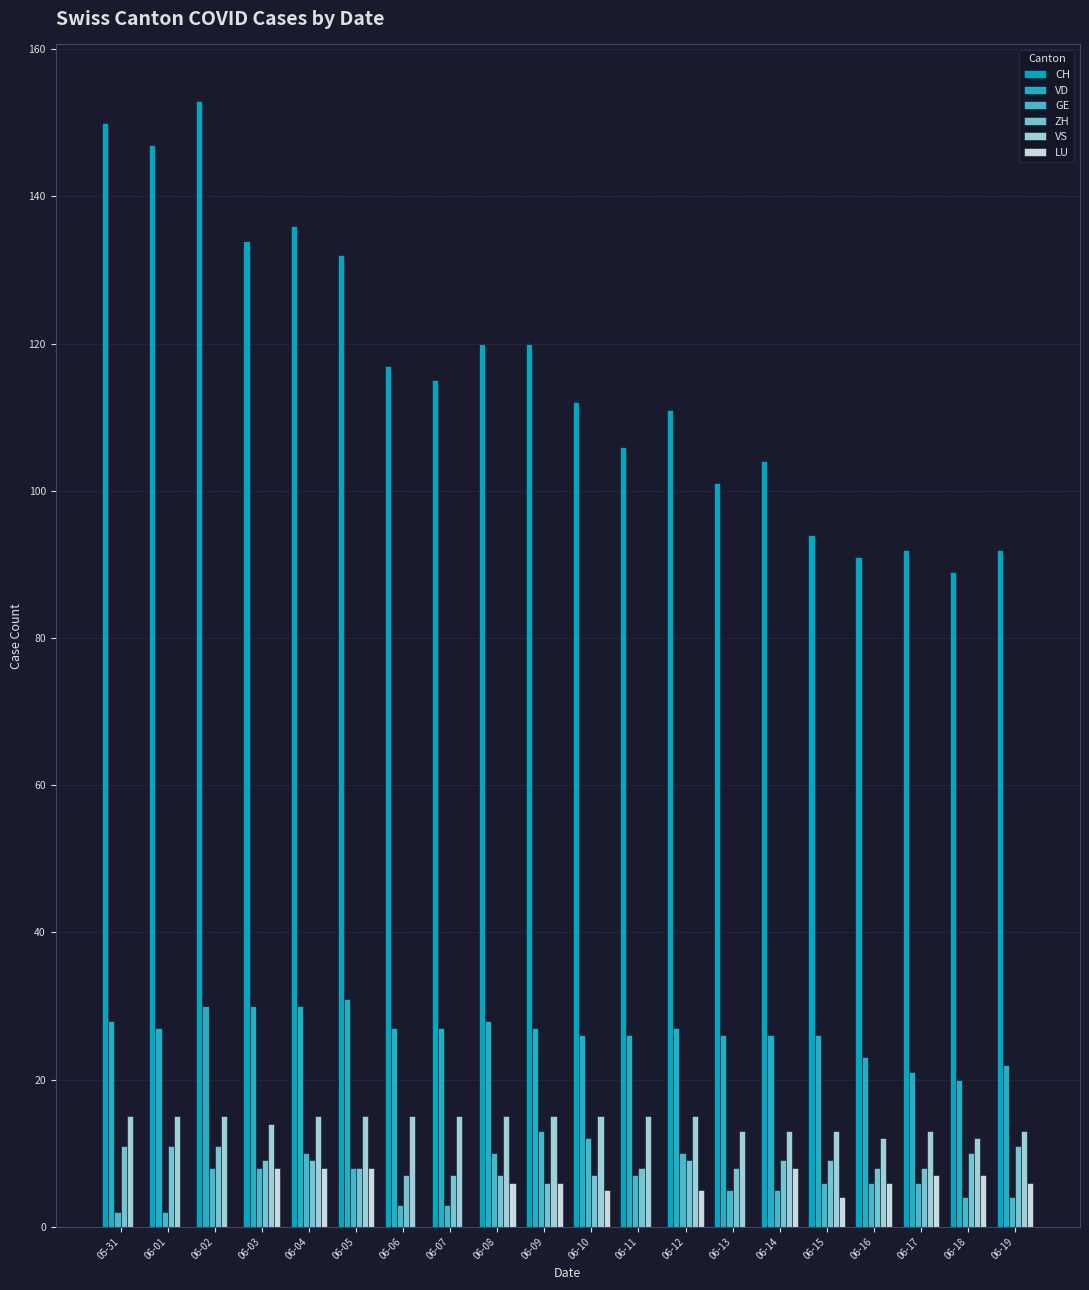

Are the bars grouped side by side (vs. stacked)?

Yes